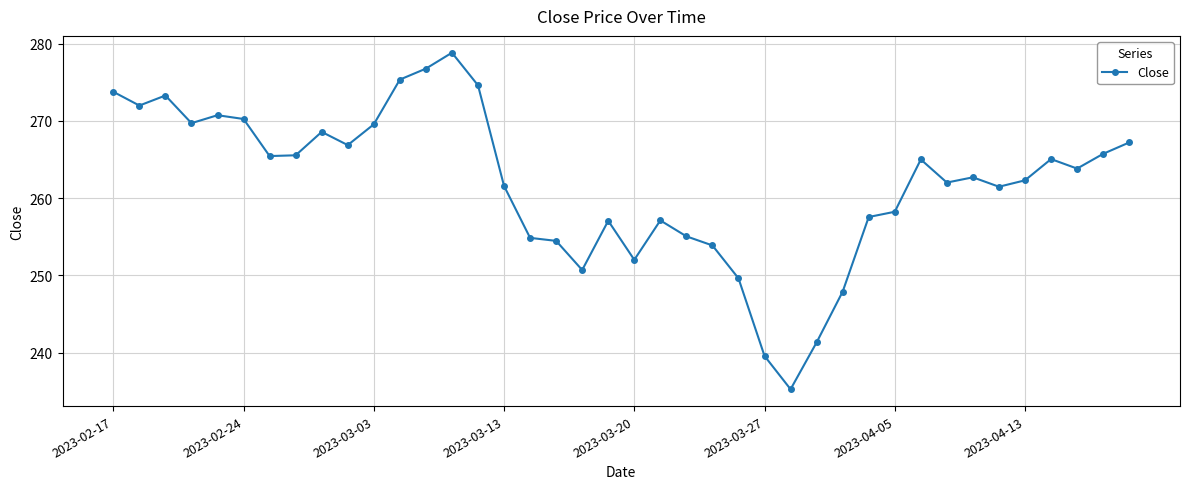

What is the greatest value displayed?

278.8